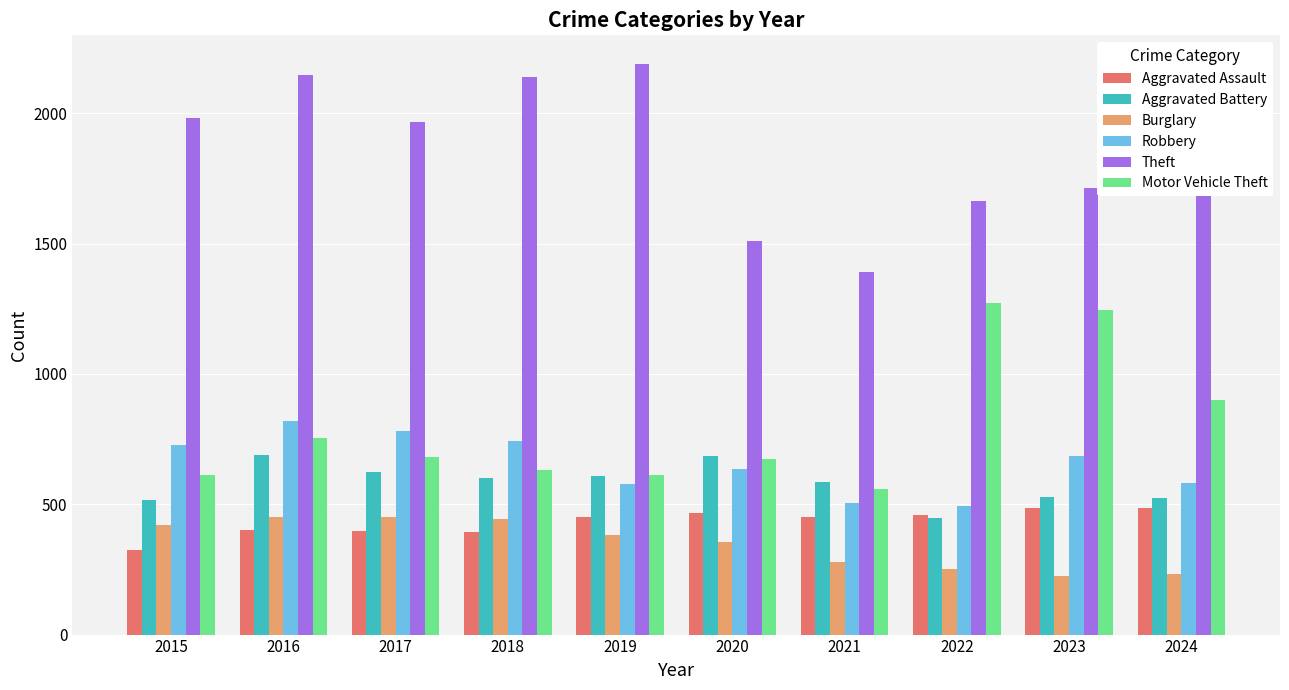

The value of Motor Vehicle Theft at 2017 is 680. True or false?

True